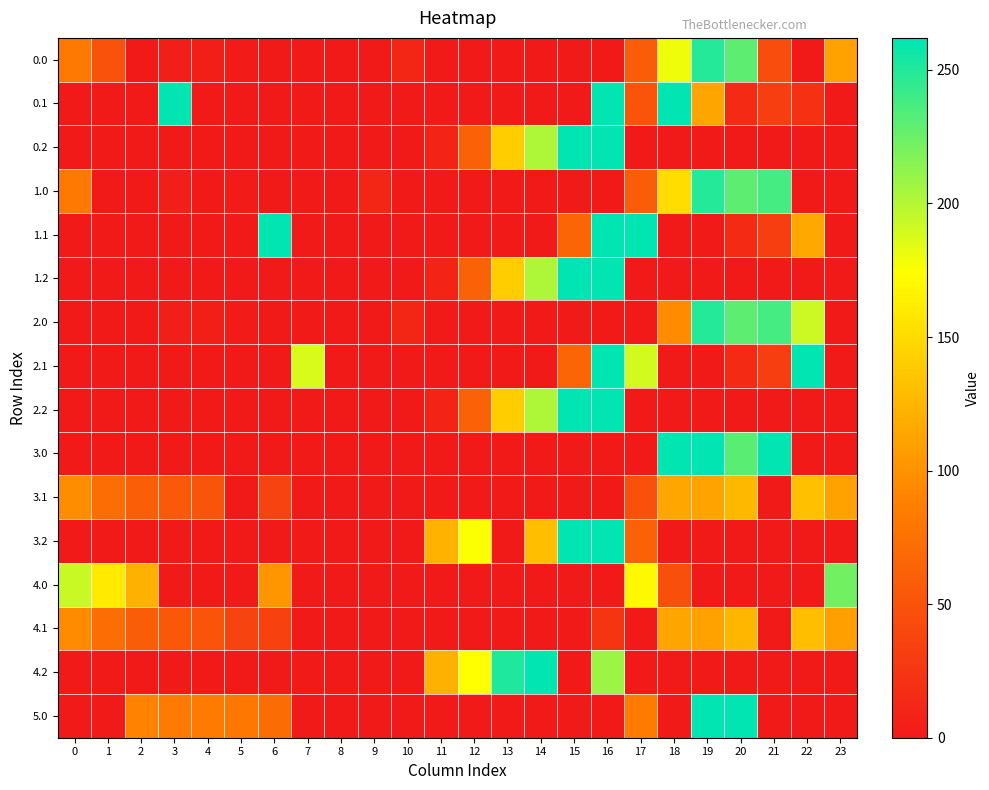

Rank the series by their maximum value, from lowest to highest.

4.1, 3.1, 4.0, 0.0, 1.0, 2.0, 0.1, 0.2, 1.1, 1.2, 2.1, 2.2, 3.0, 3.2, 4.2, 5.0